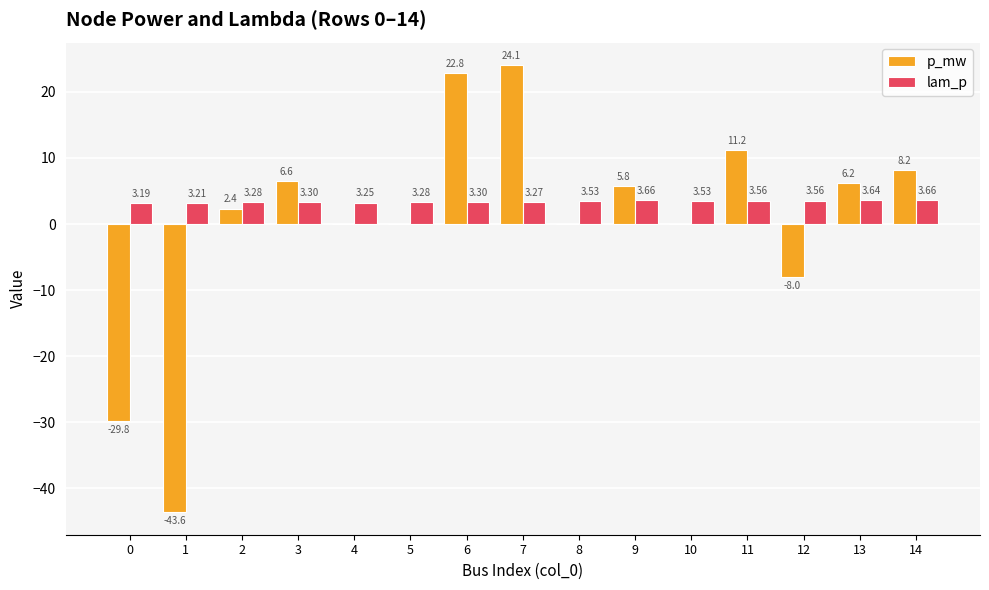

What is the sum of the p_mw values at 14 and 7?

32.3